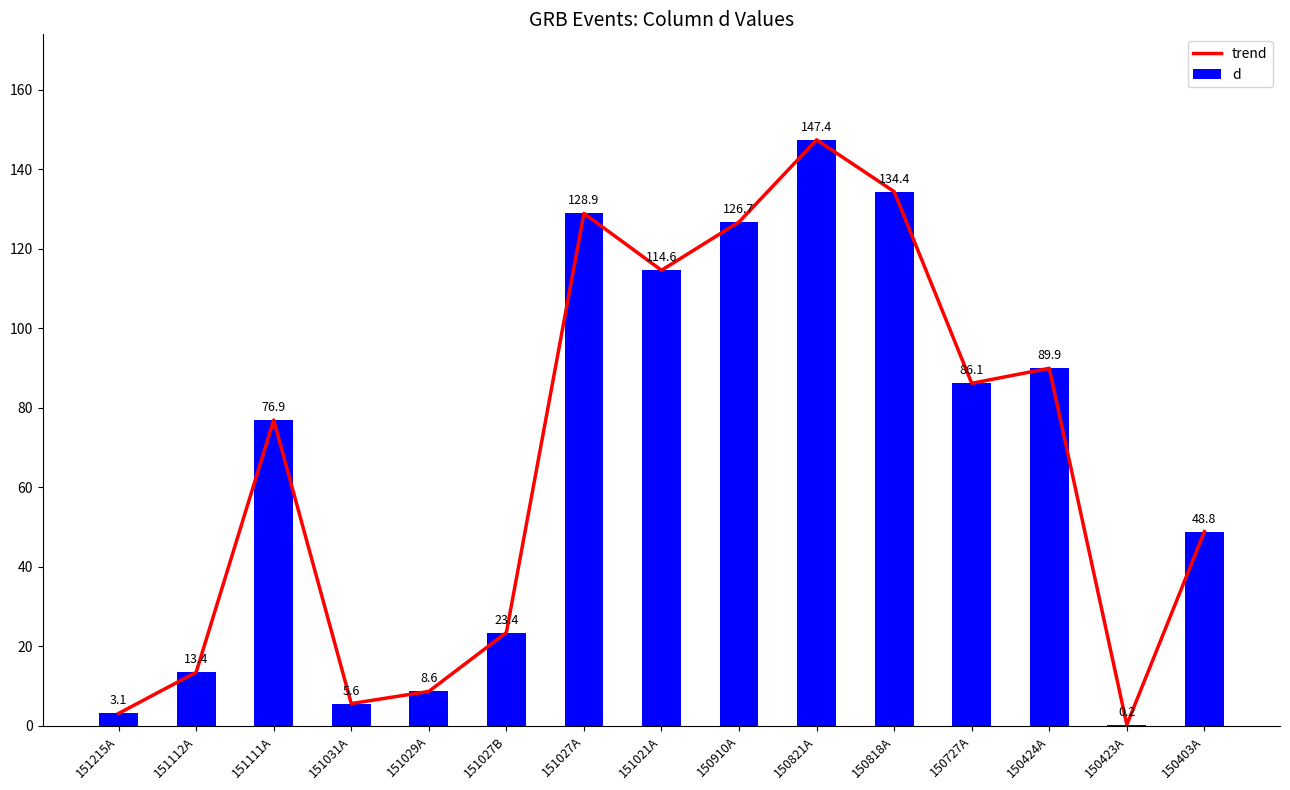

Rank the categories by d value from lowest to highest.

150423A, 151215A, 151031A, 151029A, 151112A, 151027B, 150403A, 151111A, 150727A, 150424A, 151021A, 150910A, 151027A, 150818A, 150821A